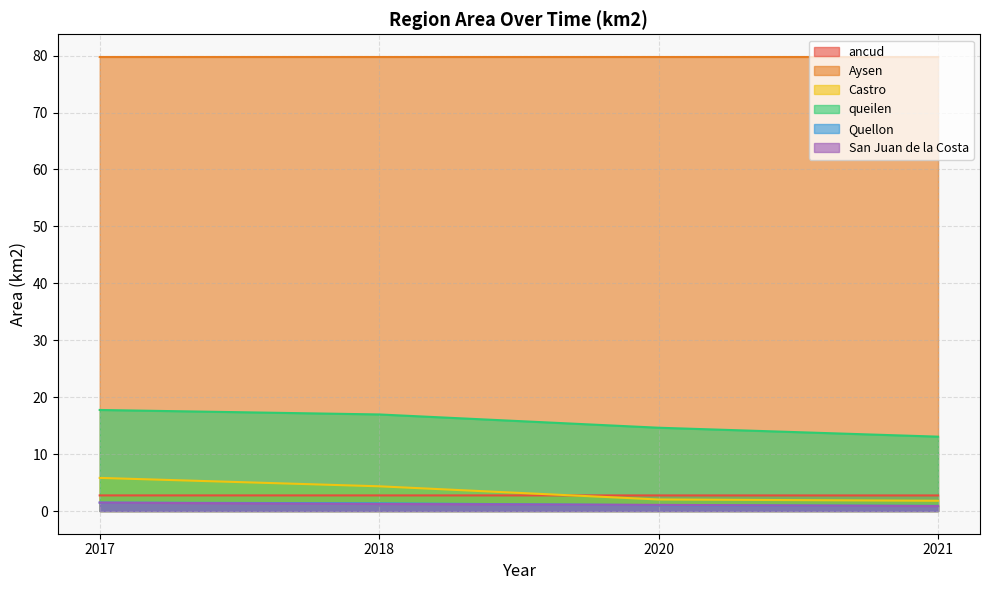

What is the greatest value displayed?

79.8